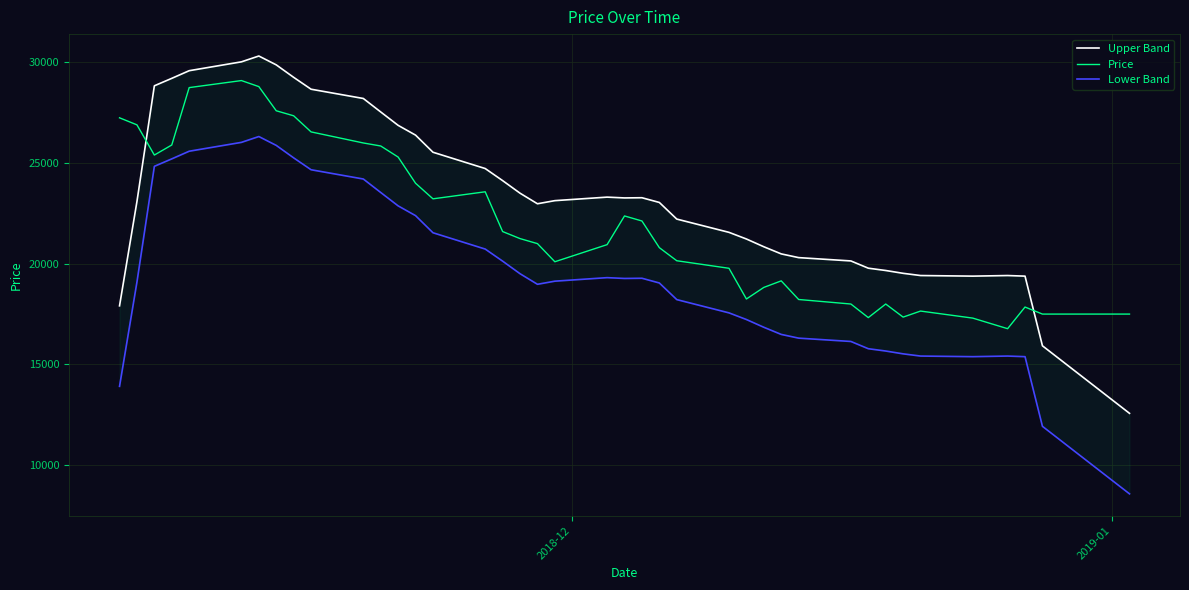

True or false: Lower Band and Price cross at least once.

False